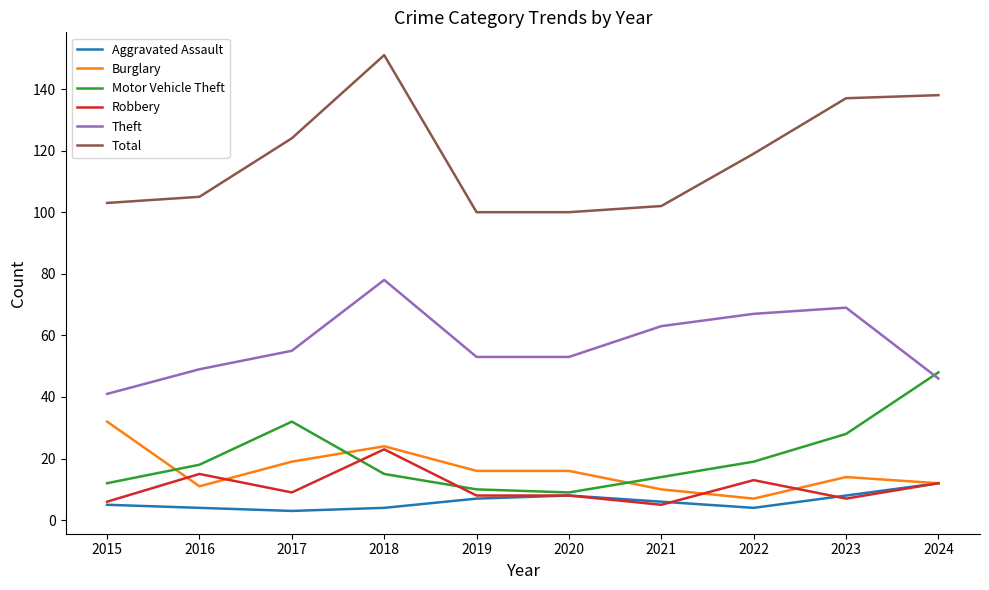

Count the number of categories in the chart.

10